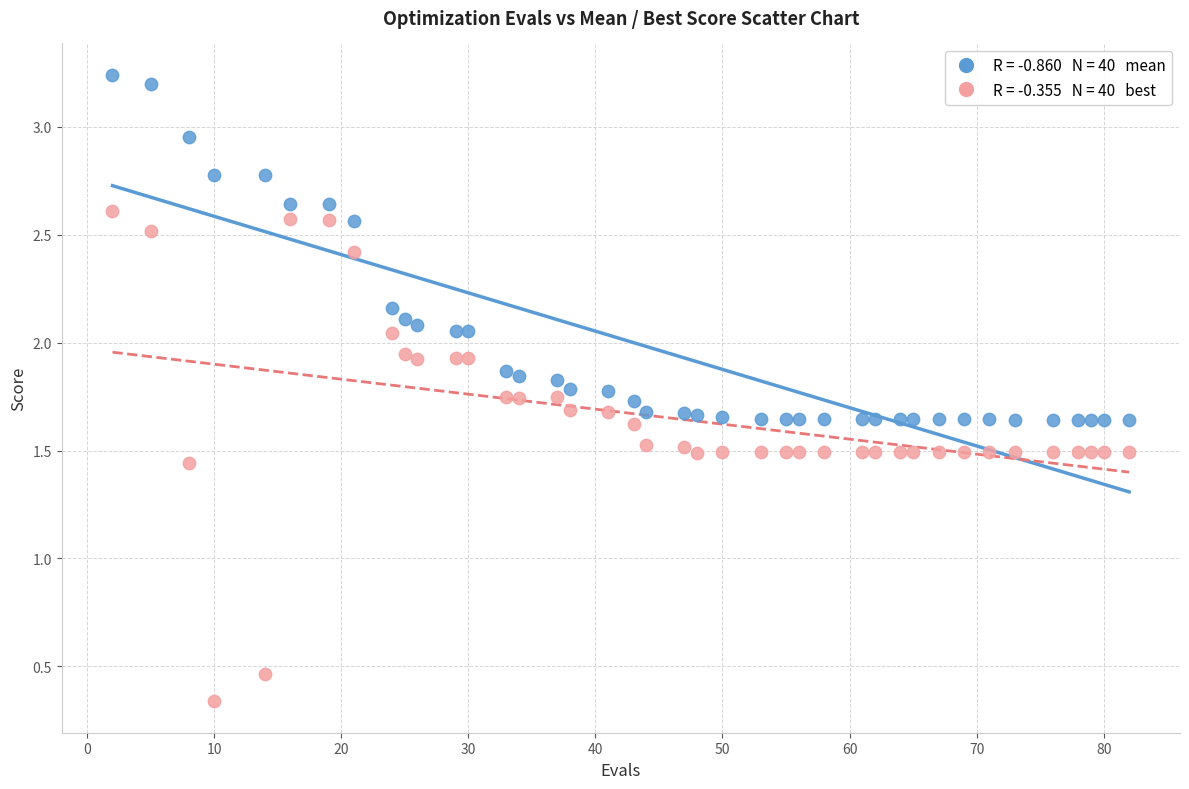

Across all data points, what is the range of X values (max minus min)?

80.0